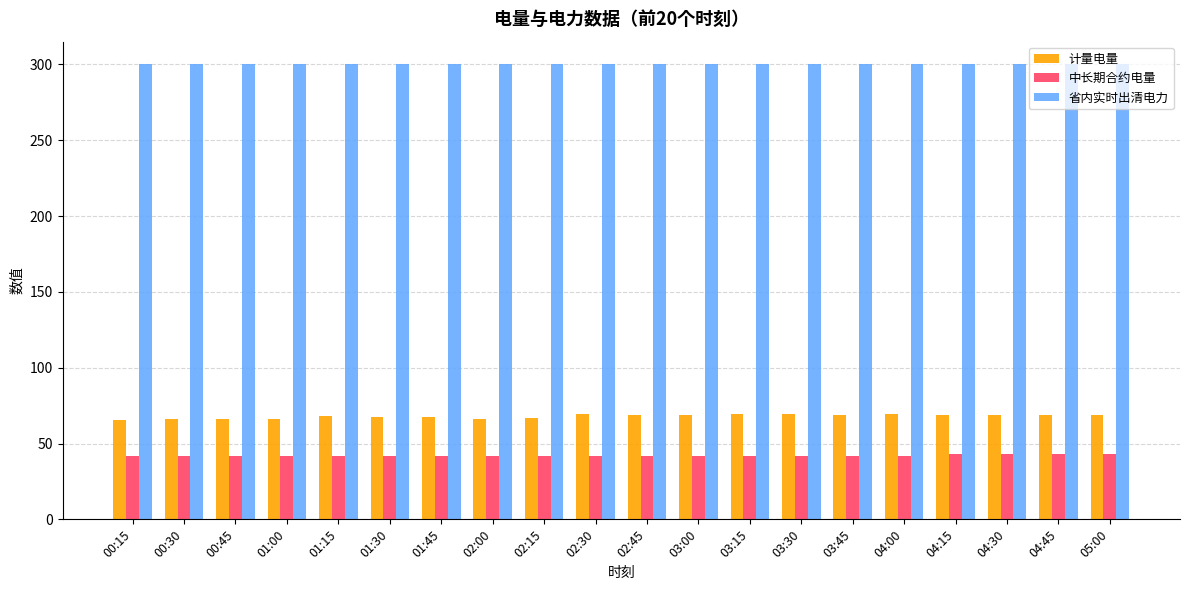

Which series has the widest spread of values?

计量电量